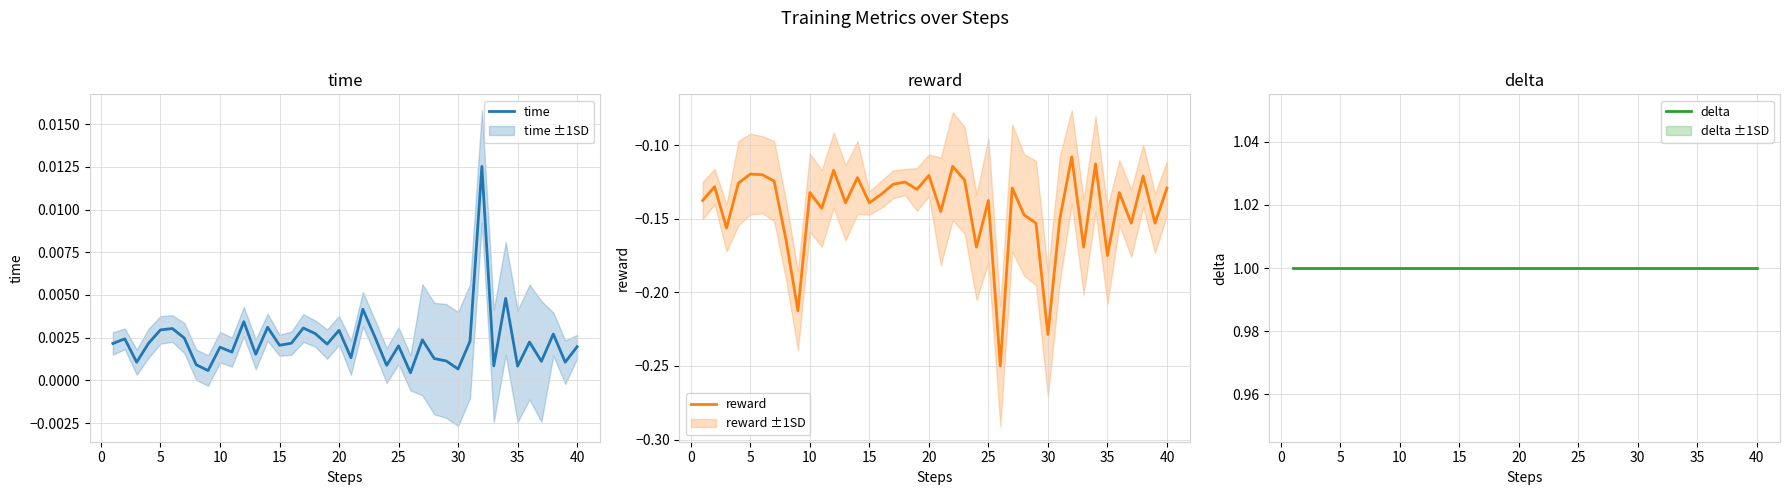

Reading left to right, transcribe all the data shown in this chart.

time: 0.0	0.0	0.0	0.0	0.0	0.0	0.0	0.0	0.0	0.0	0.0	0.0	0.0	0.0	0.0	0.0	0.0	0.0	0.0	0.0	0.0	0.0	0.0	0.0	0.0	0.0	0.0	0.0	0.0	0.0	0.0	0.0	0.0	0.0	0.0	0.0	0.0	0.0	0.0	0.0
reward: -0.1	-0.1	-0.2	-0.1	-0.1	-0.1	-0.1	-0.2	-0.2	-0.1	-0.1	-0.1	-0.1	-0.1	-0.1	-0.1	-0.1	-0.1	-0.1	-0.1	-0.1	-0.1	-0.1	-0.2	-0.1	-0.2	-0.1	-0.1	-0.2	-0.2	-0.2	-0.1	-0.2	-0.1	-0.2	-0.1	-0.2	-0.1	-0.2	-0.1
delta: 1.0	1.0	1.0	1.0	1.0	1.0	1.0	1.0	1.0	1.0	1.0	1.0	1.0	1.0	1.0	1.0	1.0	1.0	1.0	1.0	1.0	1.0	1.0	1.0	1.0	1.0	1.0	1.0	1.0	1.0	1.0	1.0	1.0	1.0	1.0	1.0	1.0	1.0	1.0	1.0